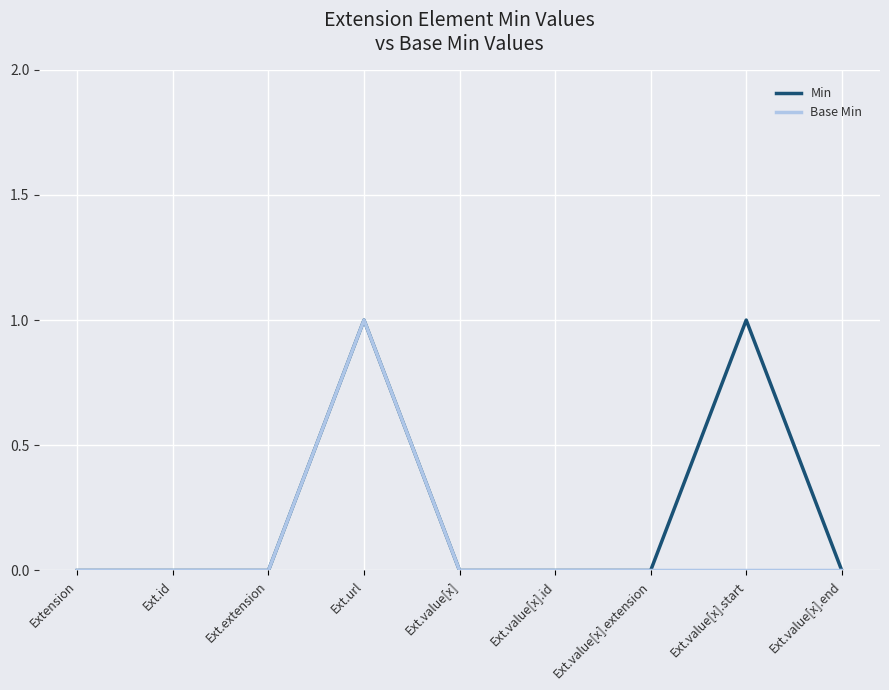

How many lines are shown in the chart?

2